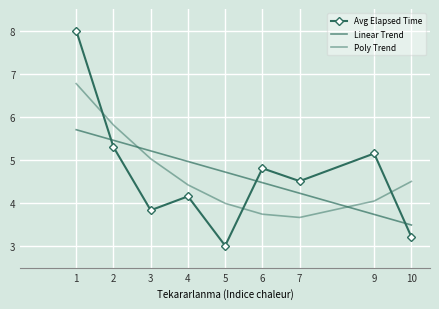

Which label corresponds to the largest value in the chart?

1